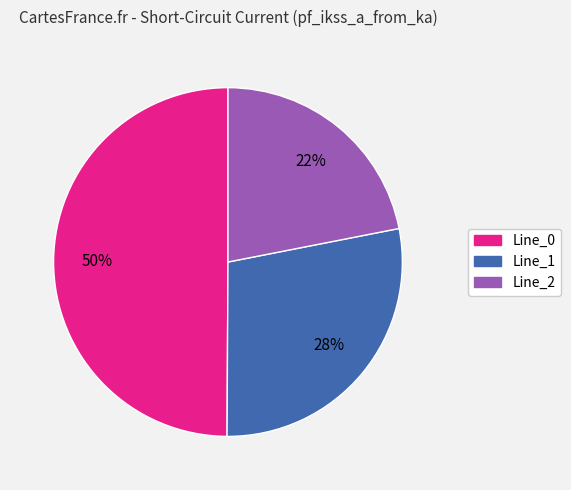

Rank the categories by value from highest to lowest.

Line_0, Line_1, Line_2